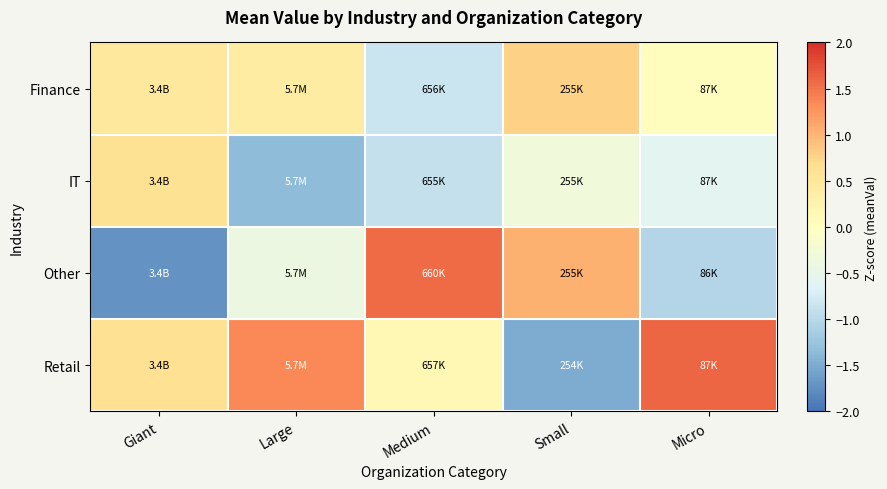

Which category has the highest value across all series?

Micro